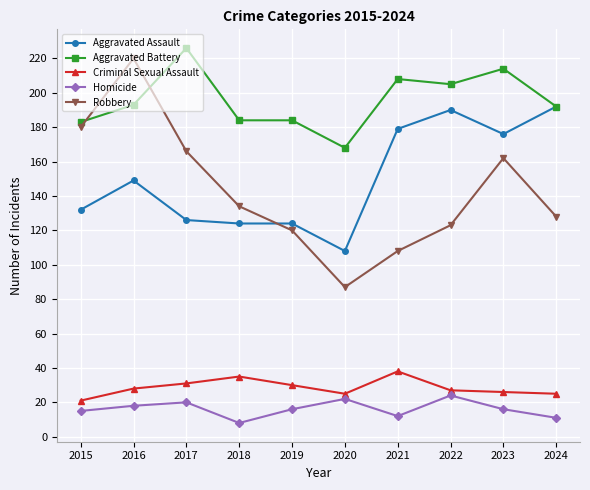

The value of Aggravated Assault at 2024 is 192. True or false?

True